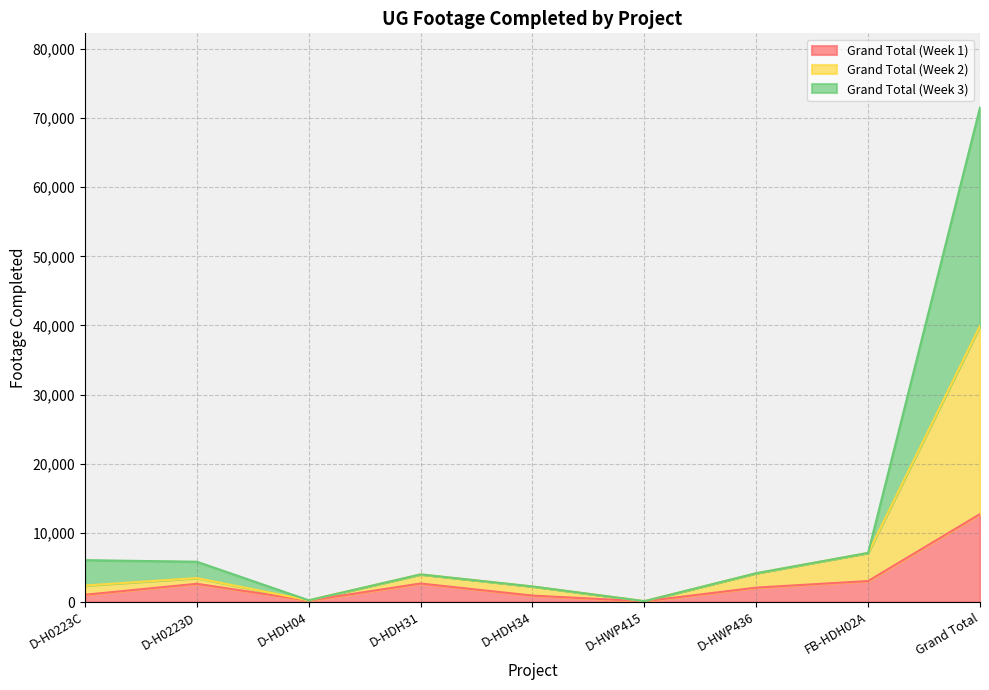

True or false: Grand Total (Week 2) and Grand Total (Week 3) intersect in this chart.

False